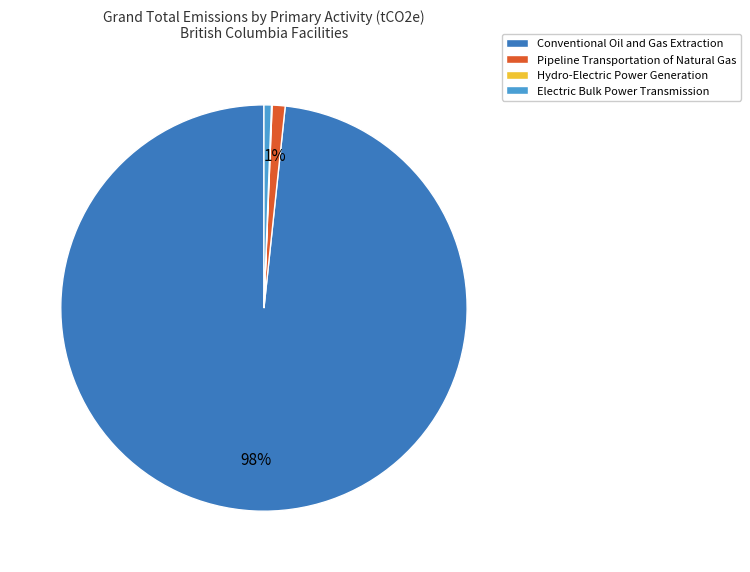

What is the largest slice in the pie chart?

Conventional Oil and Gas Extraction